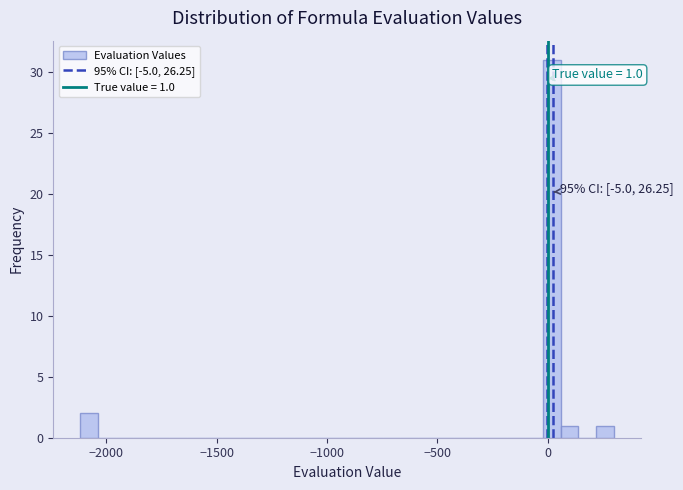

Around what value on the x-axis is the tallest bar? Give the approximate position of its centre, as read against the axis.

0